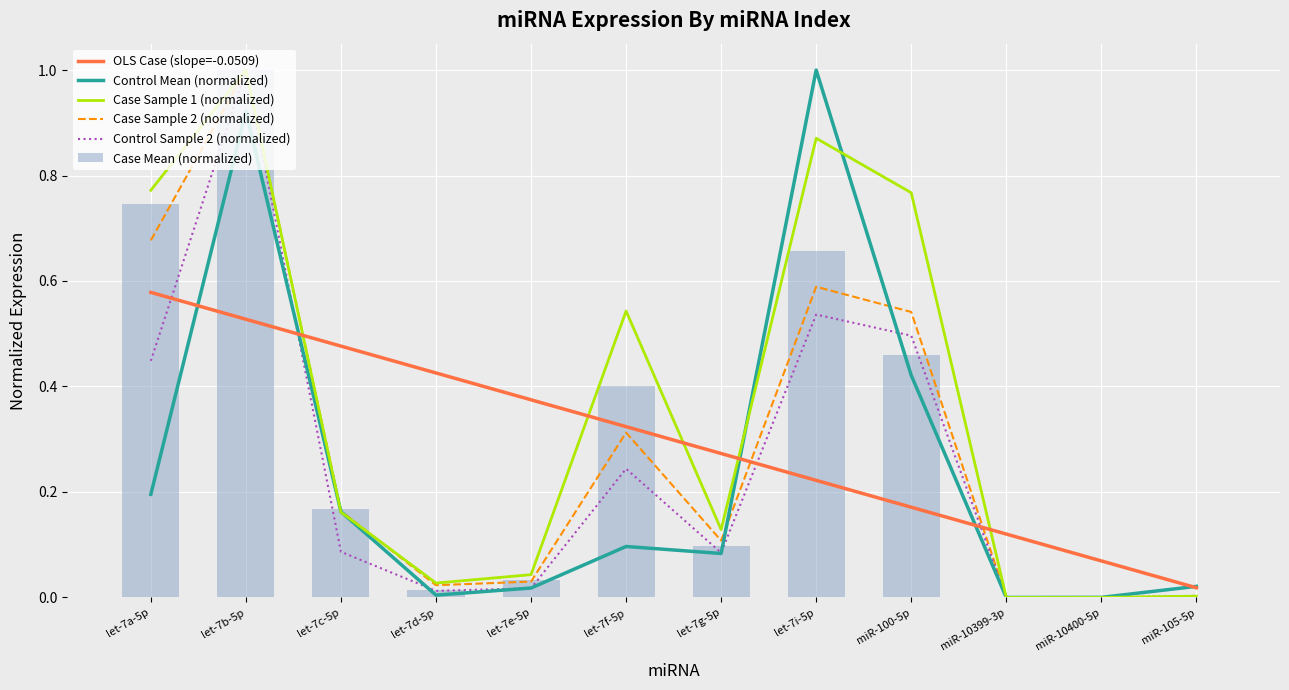

Between let-7i-5p and miR-100-5p, which is larger?

let-7i-5p